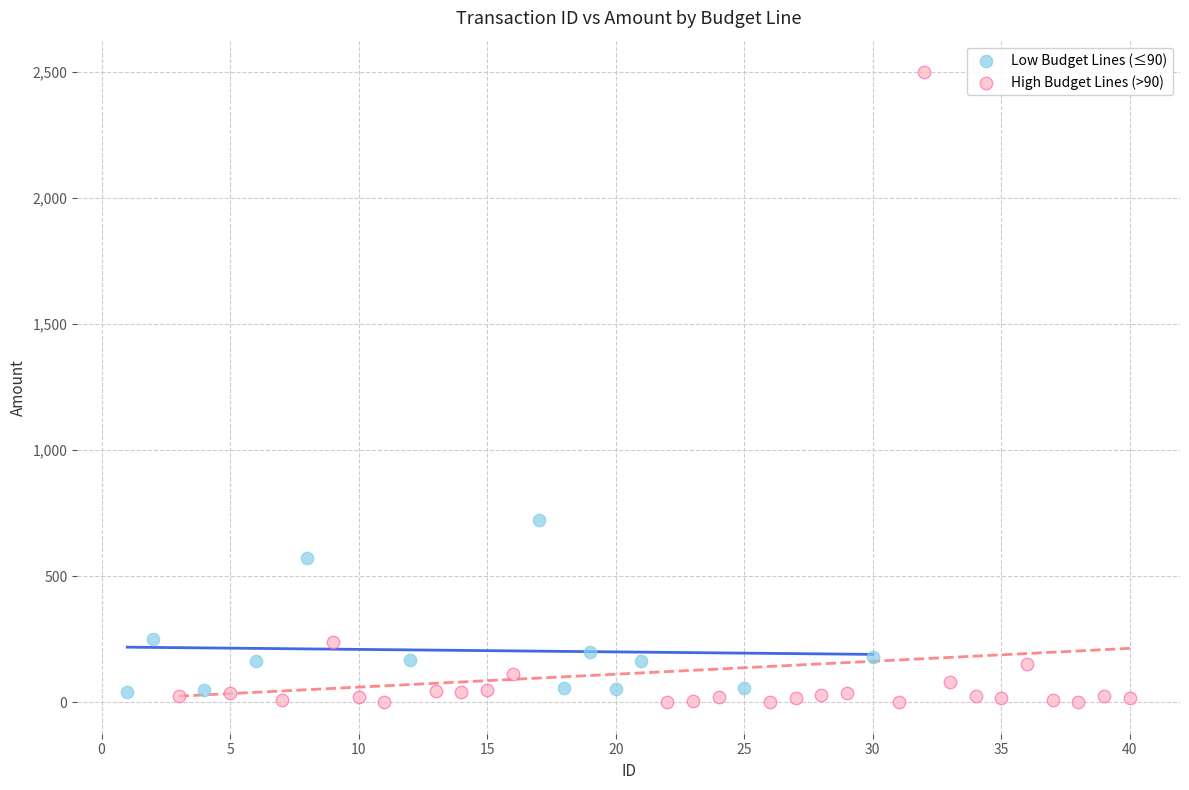

Which series reaches the maximum Y coordinate?

High Budget Lines (>90)